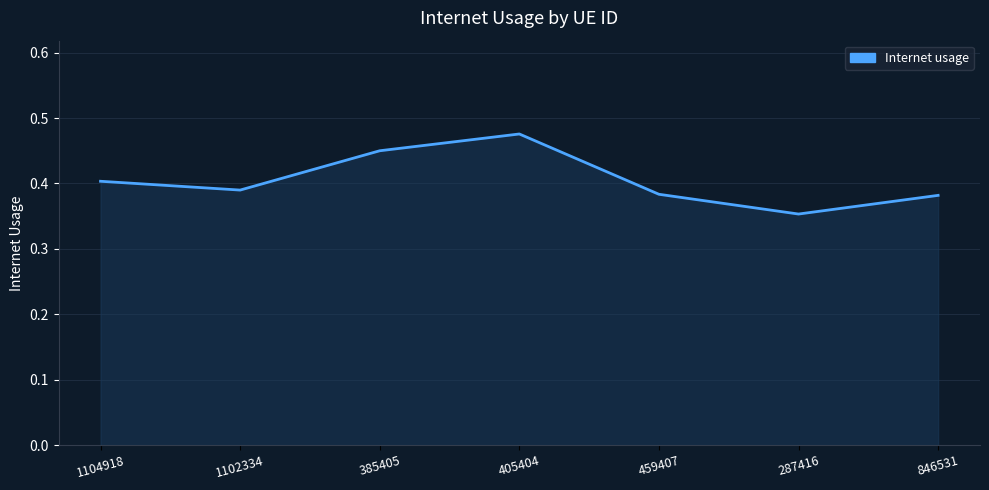

The value at 287416 is 0.4. True or false?

True